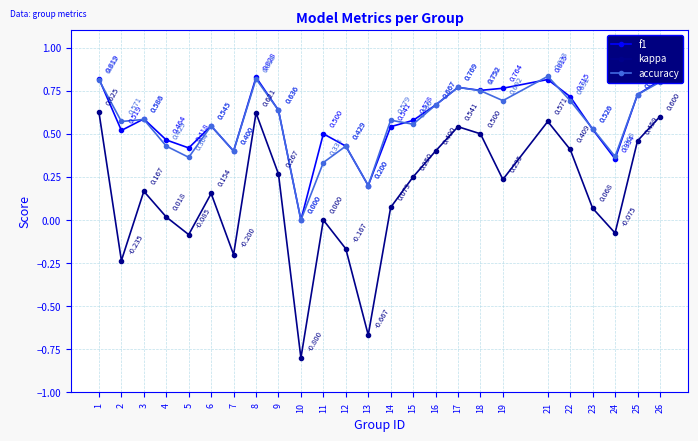

Which series changed the most between 13 and 23?

kappa